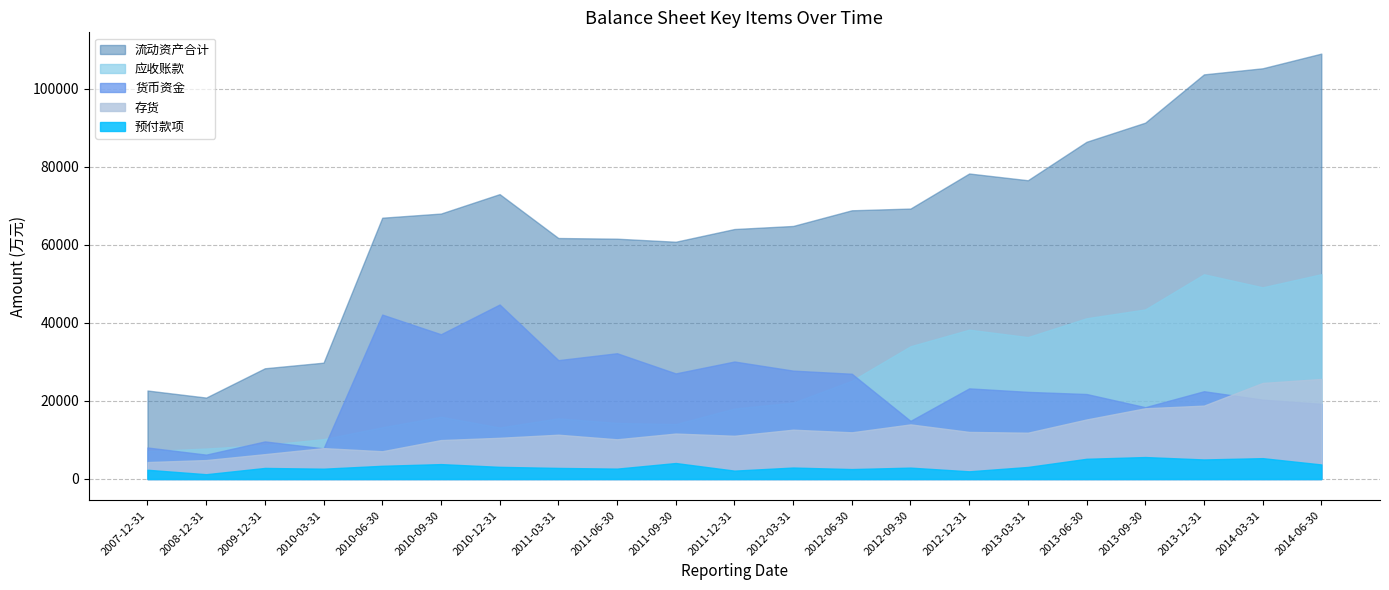

Between 2008-12-31 and 2007-12-31, which series saw the biggest shift?

货币资金